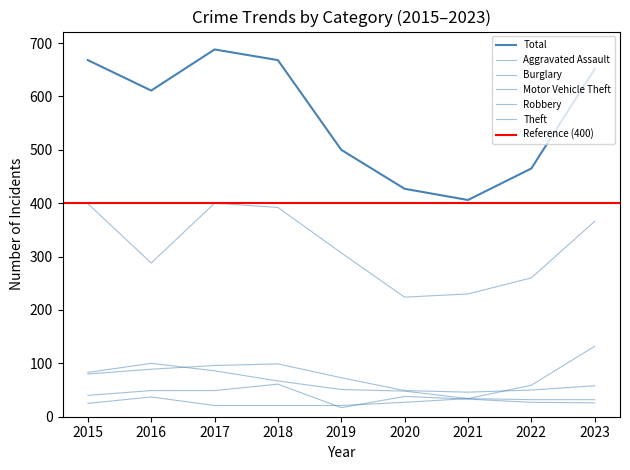

What is the highest value of the Aggravated Assault series?

37